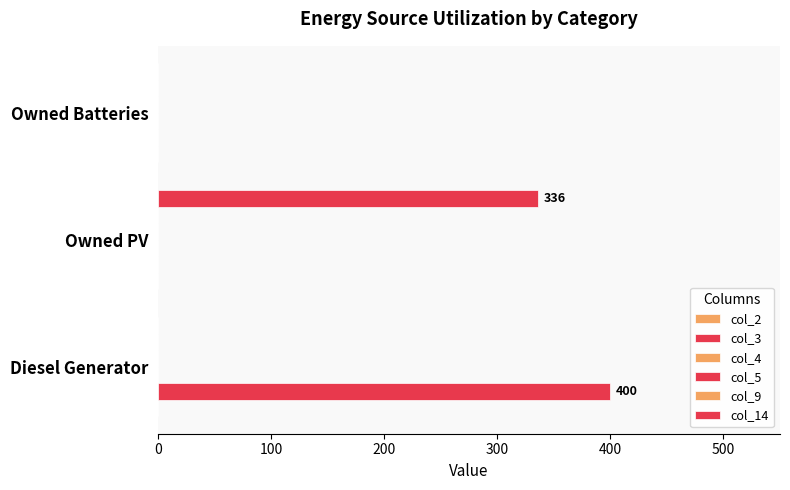

How many categories are shown in the chart?

3